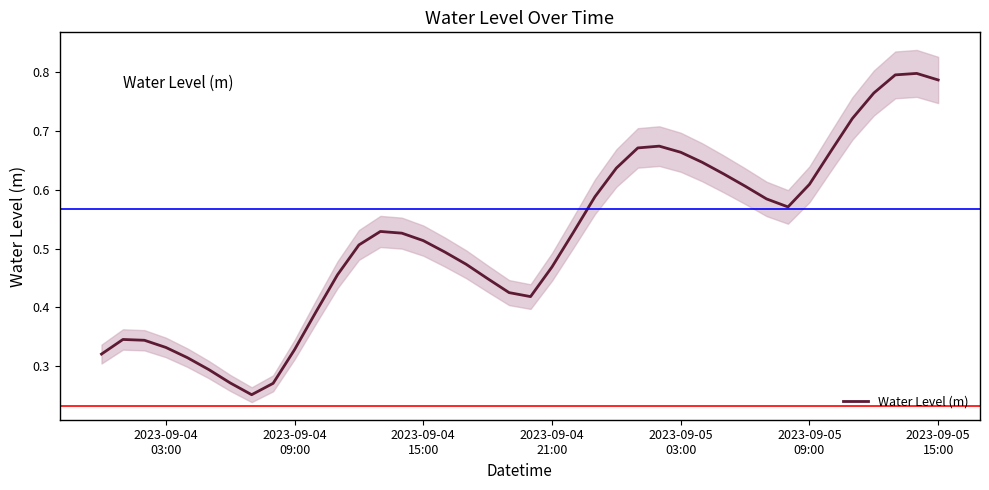

The value at 2023-09-05 09:00 is 0.9. True or false?

False